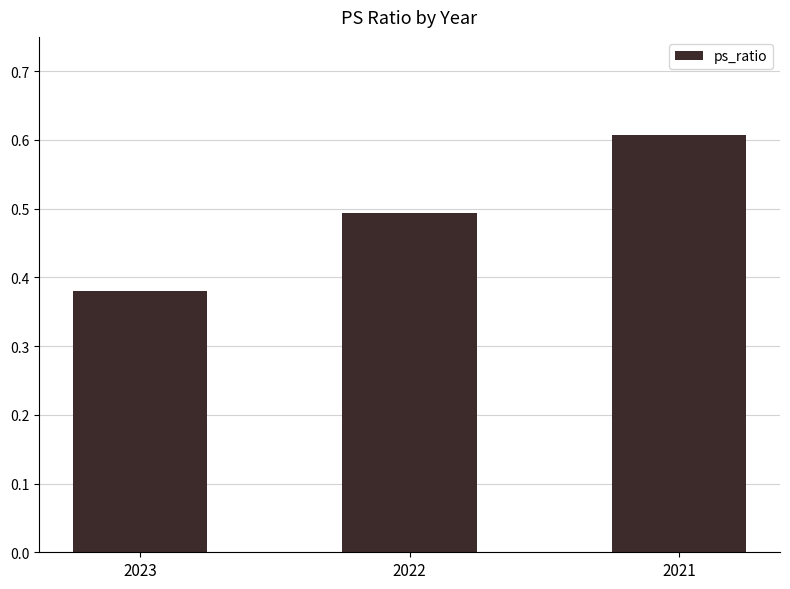

The chart shows a value of 0.1 at 2022. True or false?

False